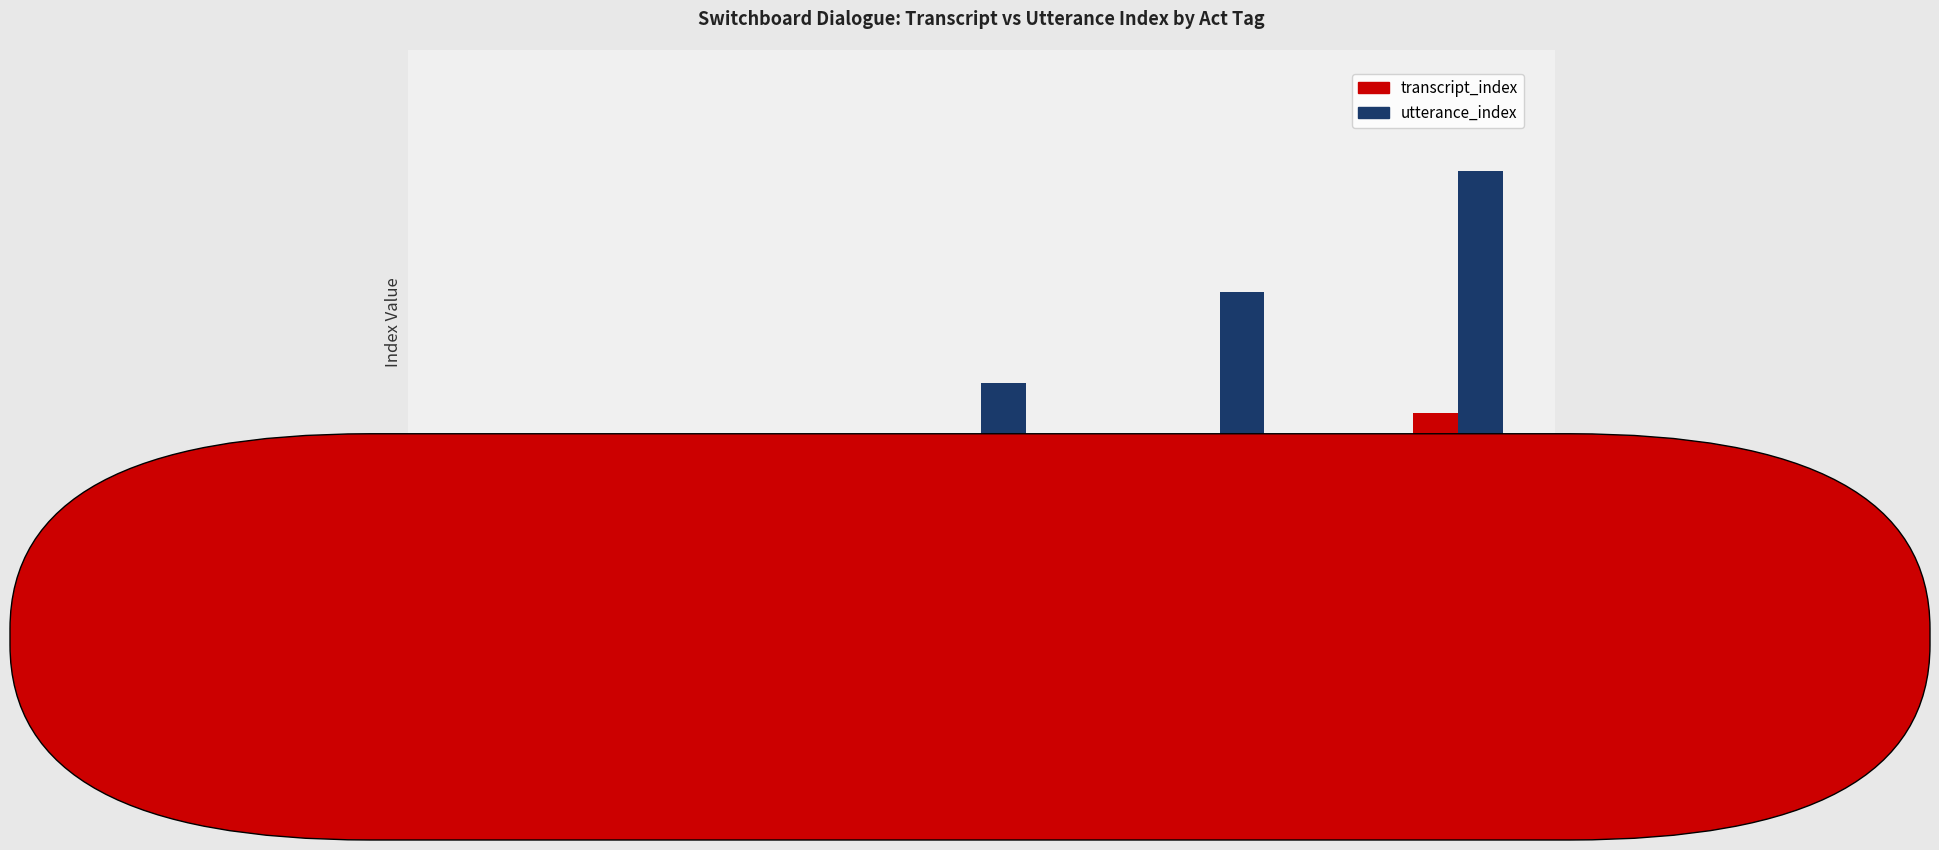

The value of transcript_index at act_tag=sv
(A,idx15) is 6. True or false?

True